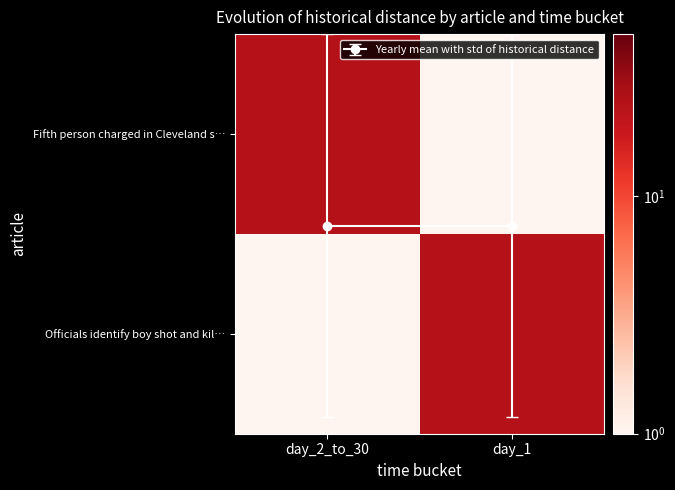

What is the difference between the highest and lowest values at day_1?

23